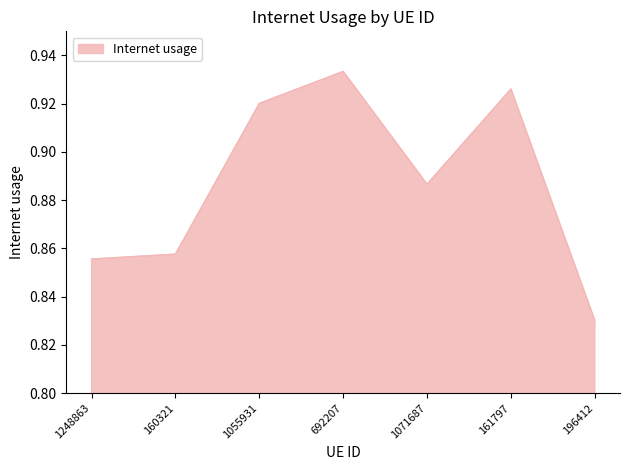

The chart shows a value of 0.5 at 1055931. True or false?

False